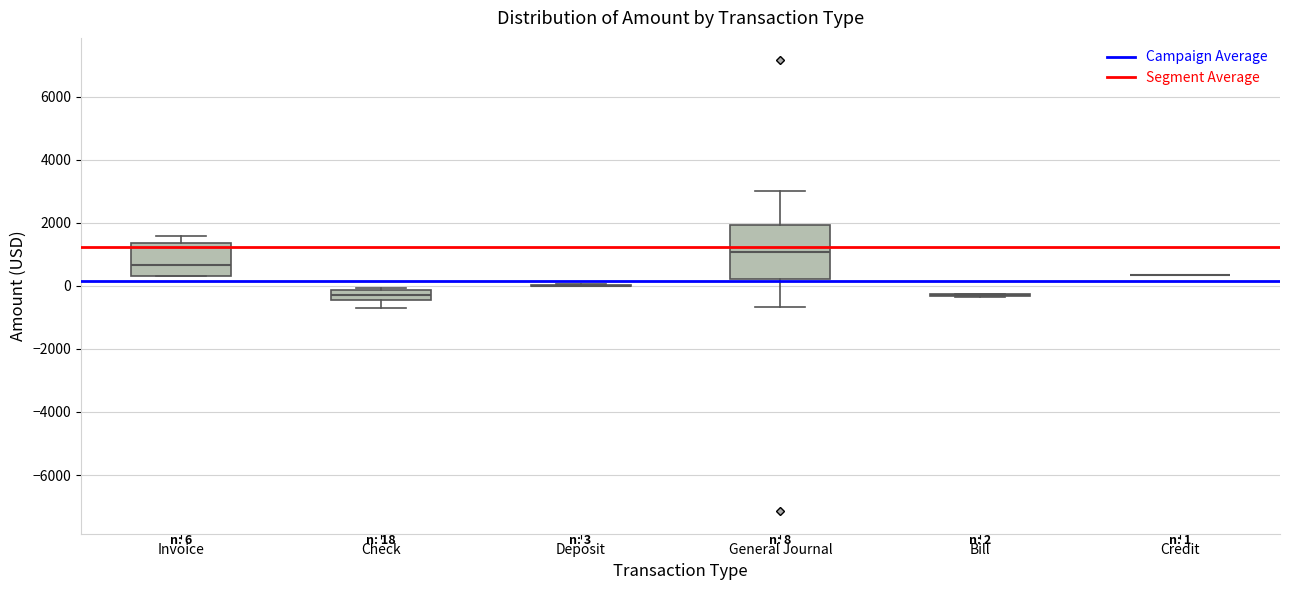

Comparing the boxes themselves (not the whiskers), which one is the tallest?

General Journal